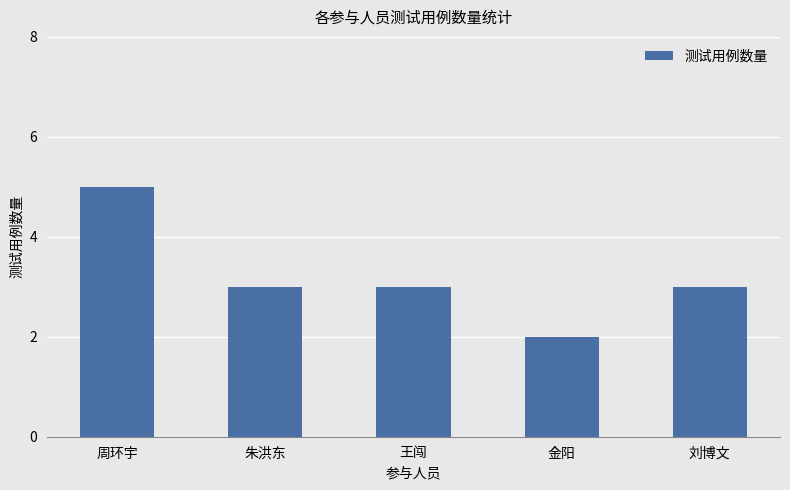

Are the bars horizontal?

No